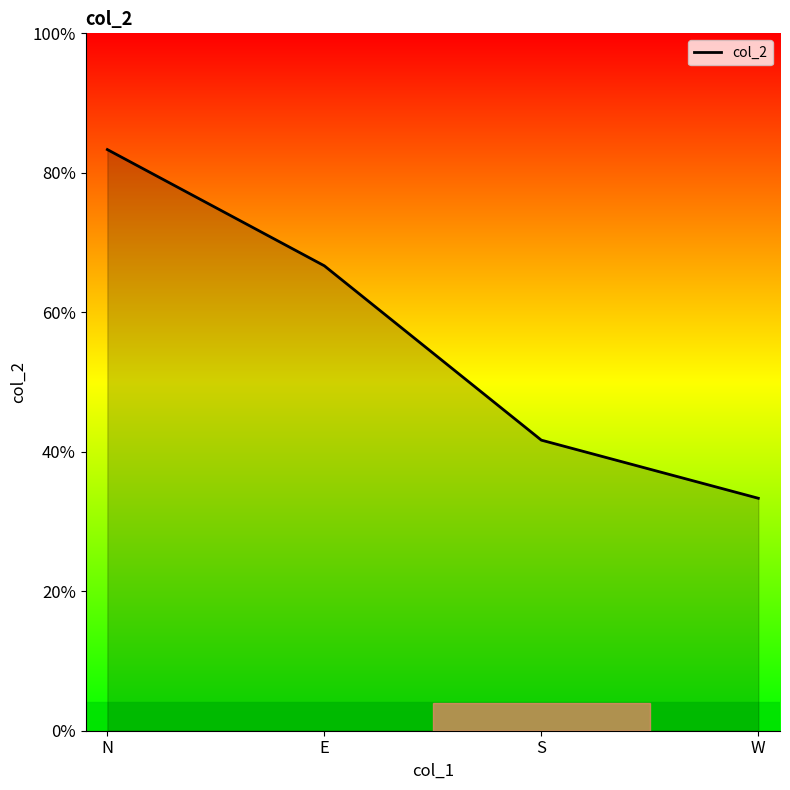

At which label is the value closest to 7?

E